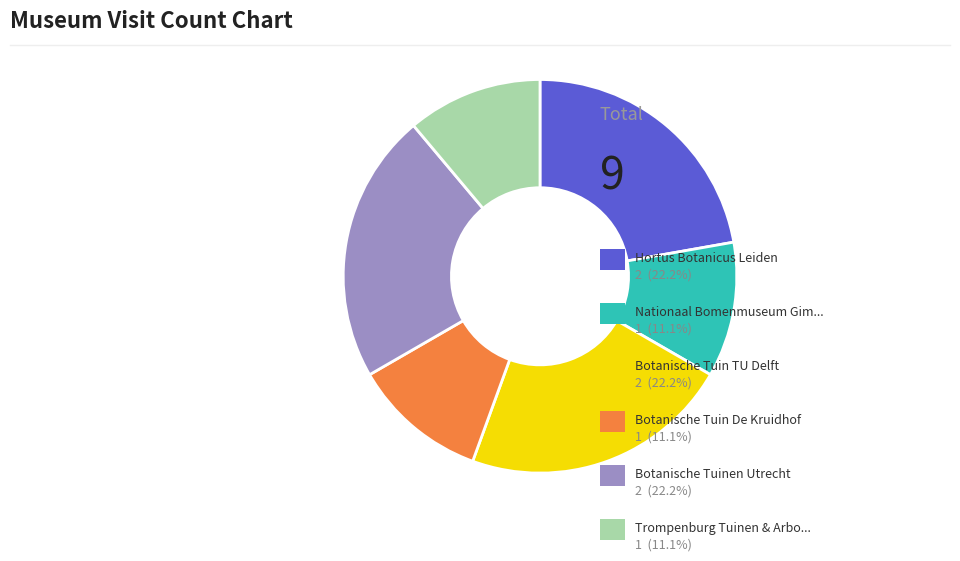

How many segments does this pie chart have?

6